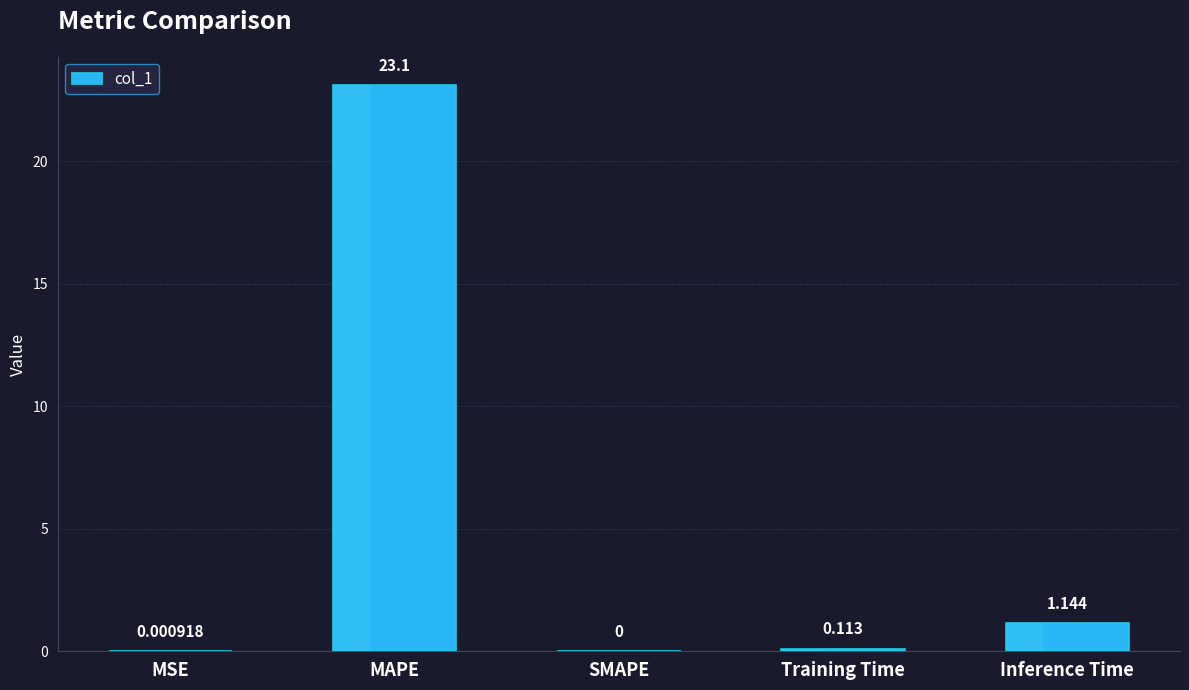

Between Inference Time and MSE, which is larger?

Inference Time